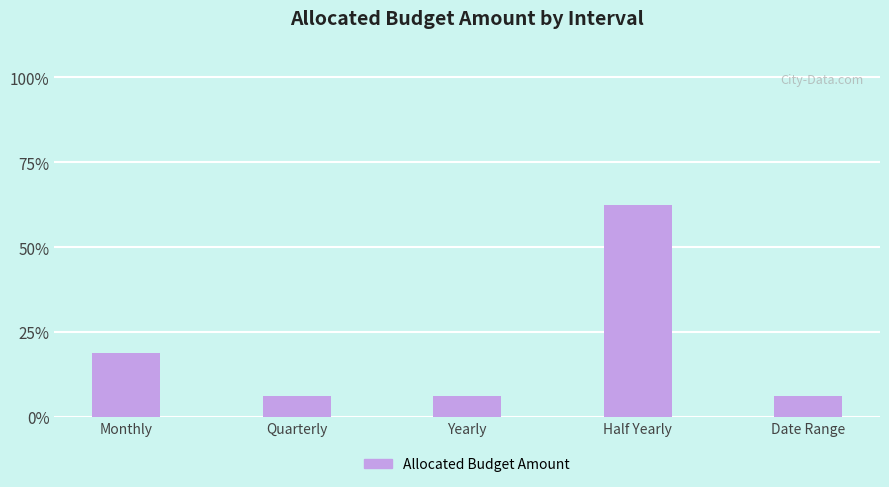

Does the chart contain any negative values?

No